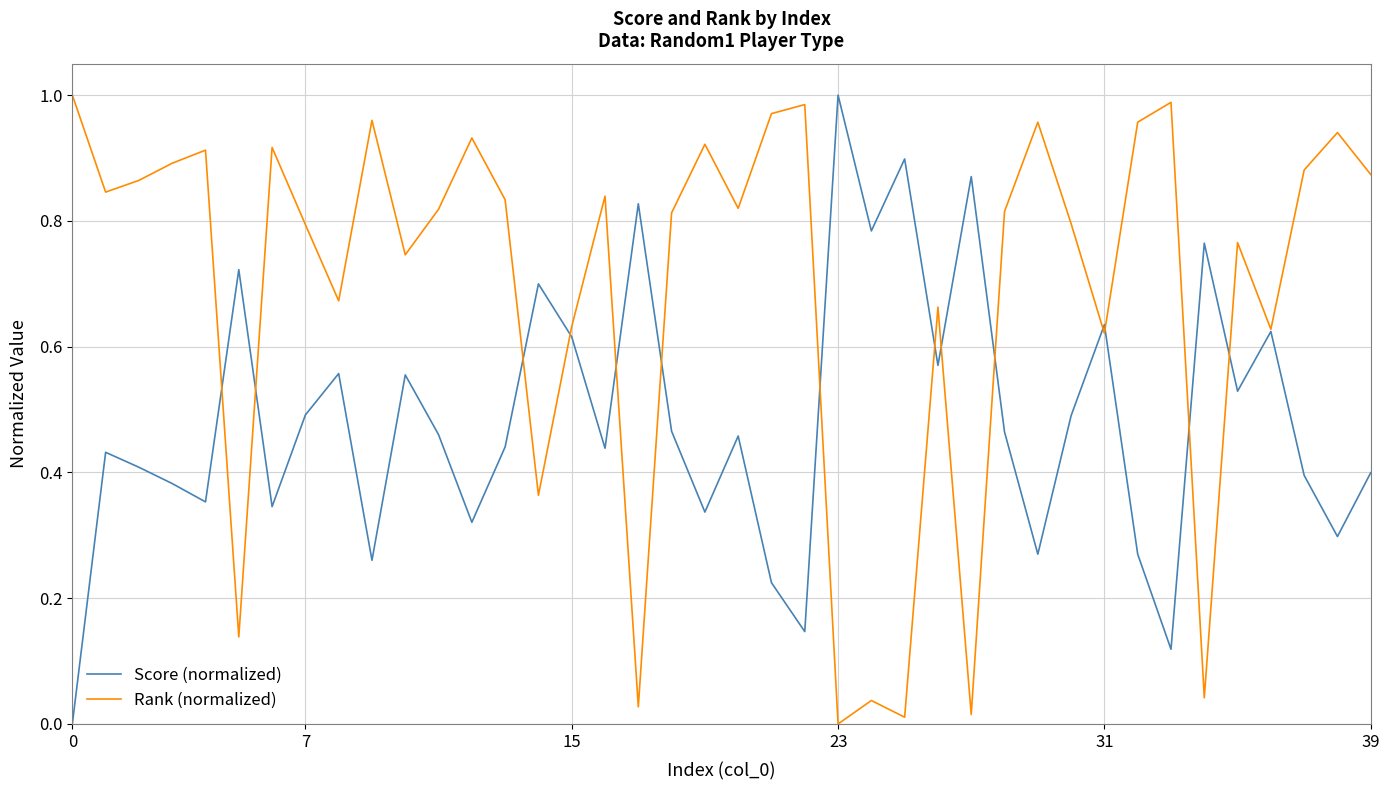

Count the Score (normalized) values in the range 0 to 1.

40